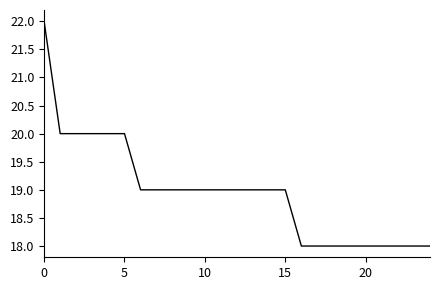

What is the maximum value shown in the chart?

22